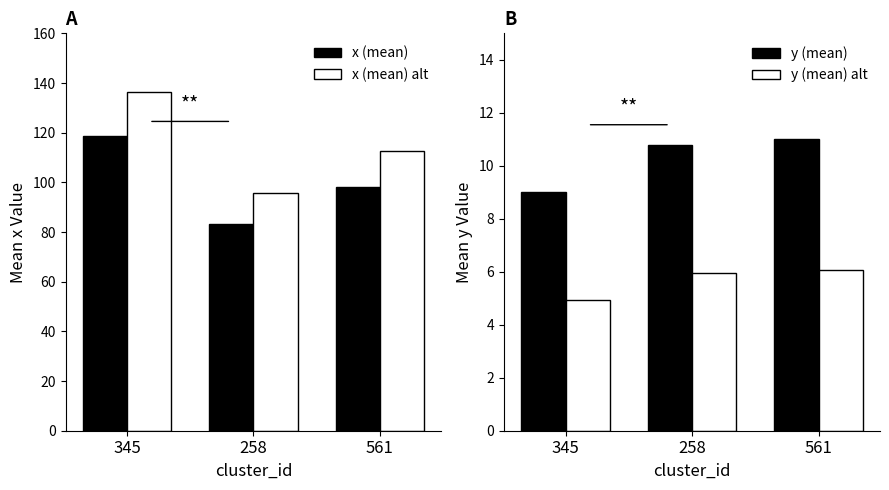

Where does the y (mean) series first go above 10?

258